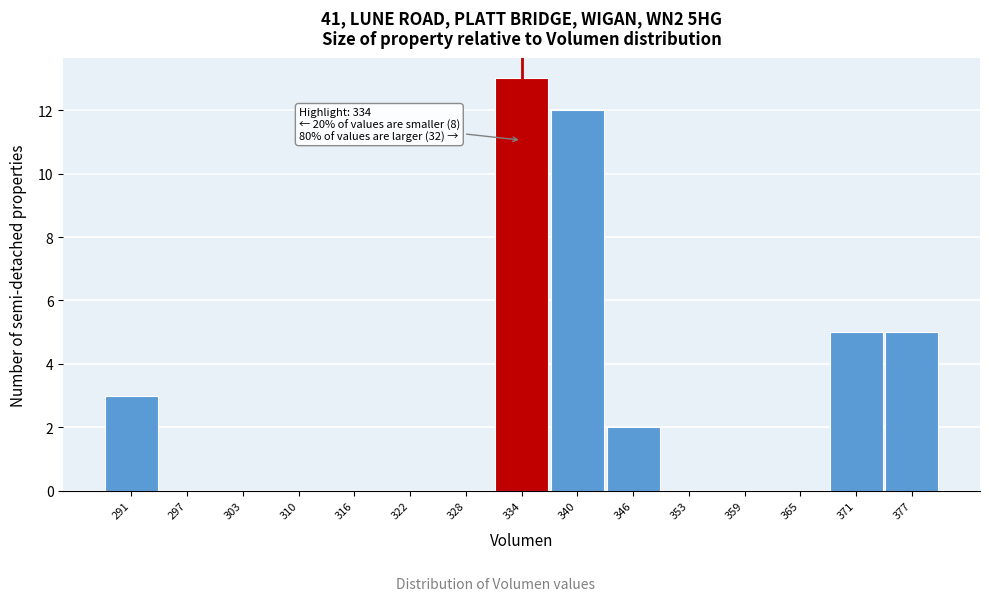

Over which range of the x-axis is the bar tallest?

331 to 337